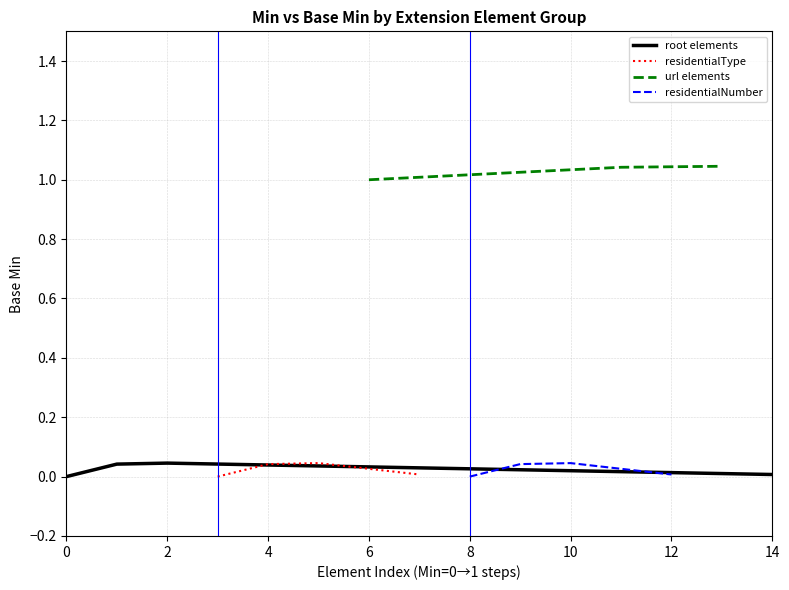

How many interior local peaks does the root elements series have?

1